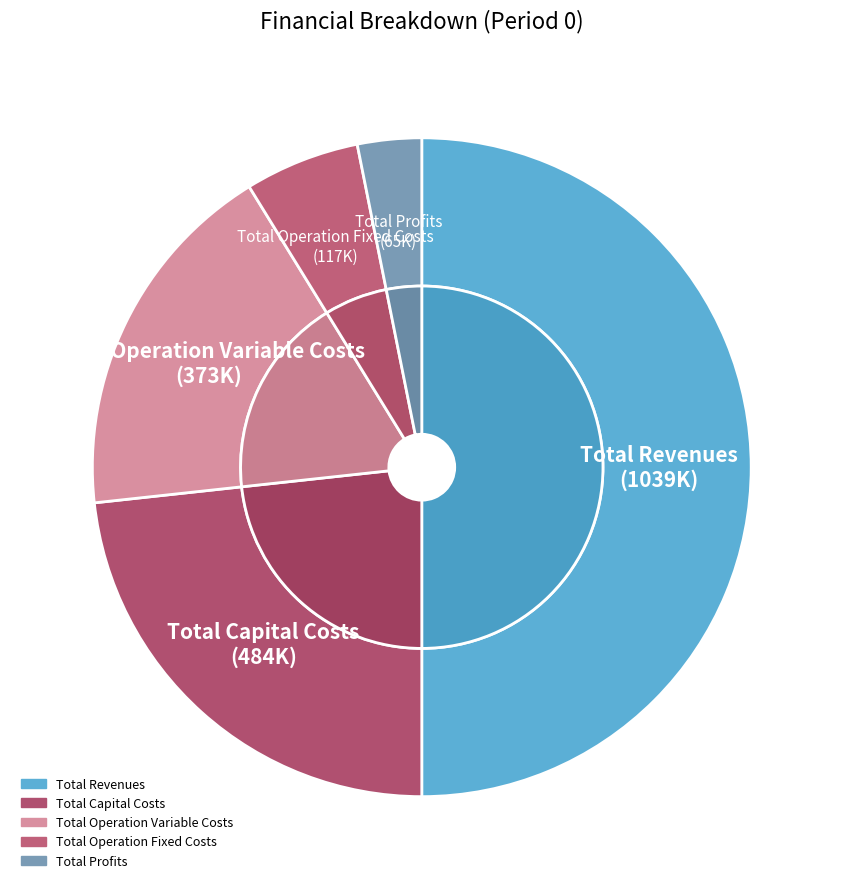

Is there any slice that represents more than half of the pie?

No